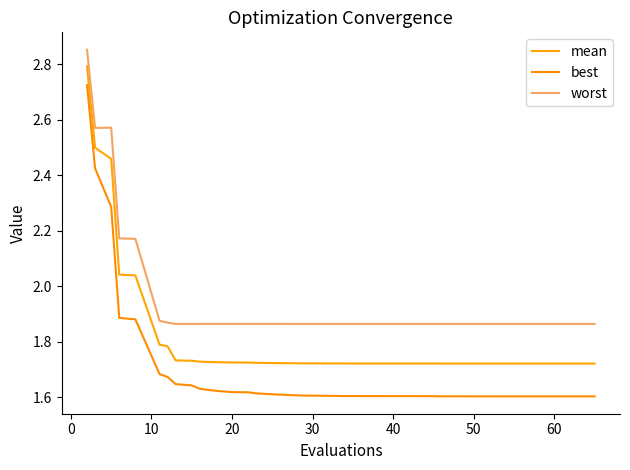

Reading right to left, what are all the values shown in this chart?

mean: 1.7	1.7	1.7	1.7	1.7	1.7	1.7	1.7	1.7	1.7	1.7	1.7	1.7	1.7	1.7	1.7	1.7	1.7	1.7	1.7	1.7	1.7	1.7	1.7	1.7	1.7	1.7	1.7	1.7	1.7	1.7	1.7	1.7	1.8	1.8	2.0	2.0	2.5	2.5	2.8
best: 1.6	1.6	1.6	1.6	1.6	1.6	1.6	1.6	1.6	1.6	1.6	1.6	1.6	1.6	1.6	1.6	1.6	1.6	1.6	1.6	1.6	1.6	1.6	1.6	1.6	1.6	1.6	1.6	1.6	1.6	1.6	1.6	1.6	1.7	1.7	1.9	1.9	2.3	2.4	2.7
worst: 1.9	1.9	1.9	1.9	1.9	1.9	1.9	1.9	1.9	1.9	1.9	1.9	1.9	1.9	1.9	1.9	1.9	1.9	1.9	1.9	1.9	1.9	1.9	1.9	1.9	1.9	1.9	1.9	1.9	1.9	1.9	1.9	1.9	1.9	1.9	2.2	2.2	2.6	2.6	2.9